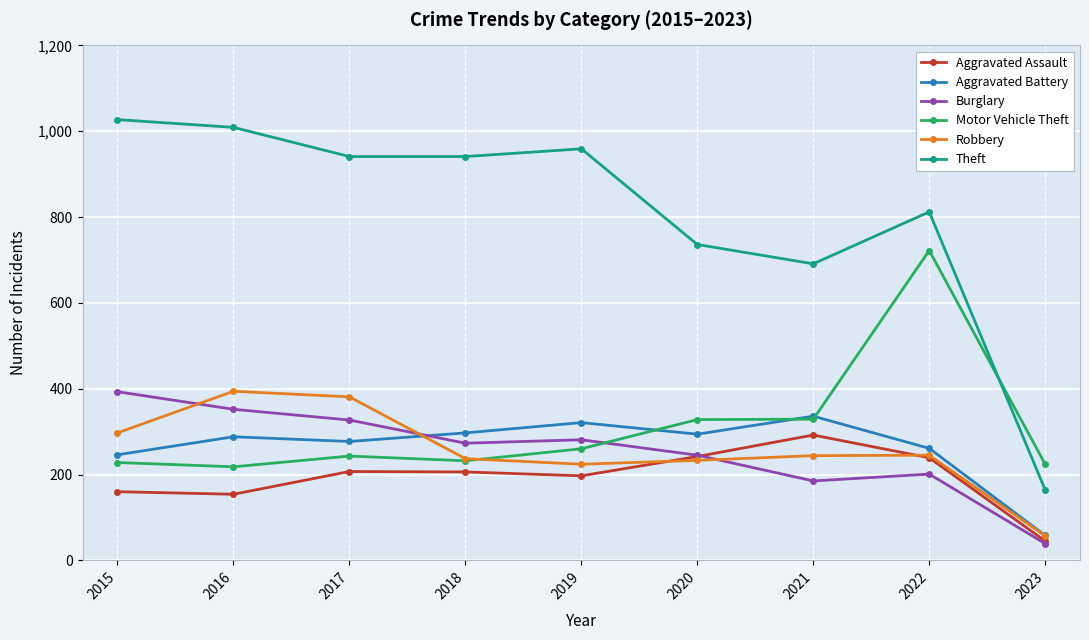

What is the sum of the Aggravated Assault values at 2019 and 2021?

489